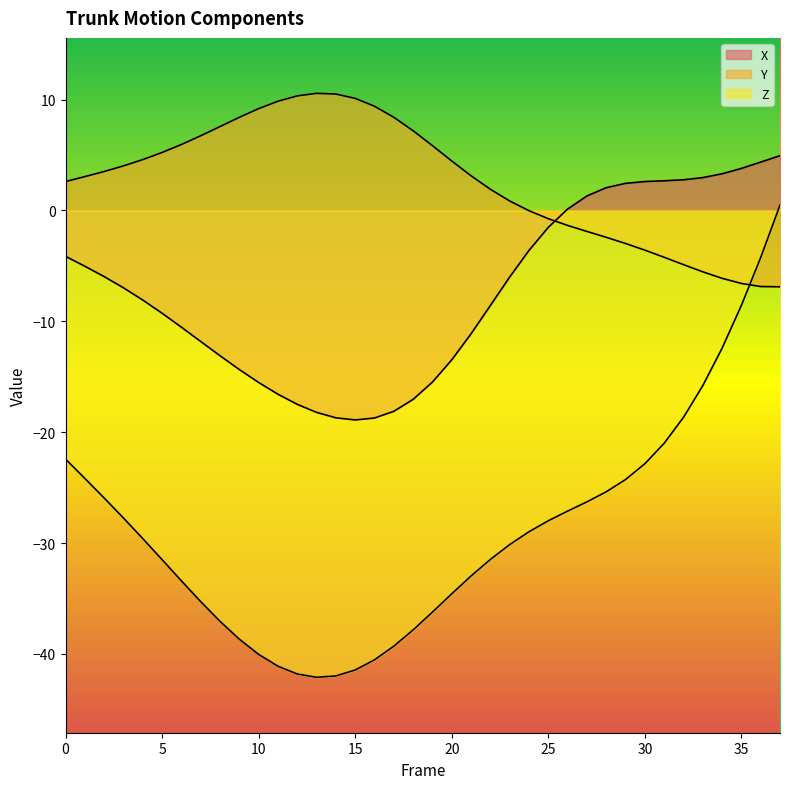

What is the difference between the second highest and minimum values in the Y series?

17.4